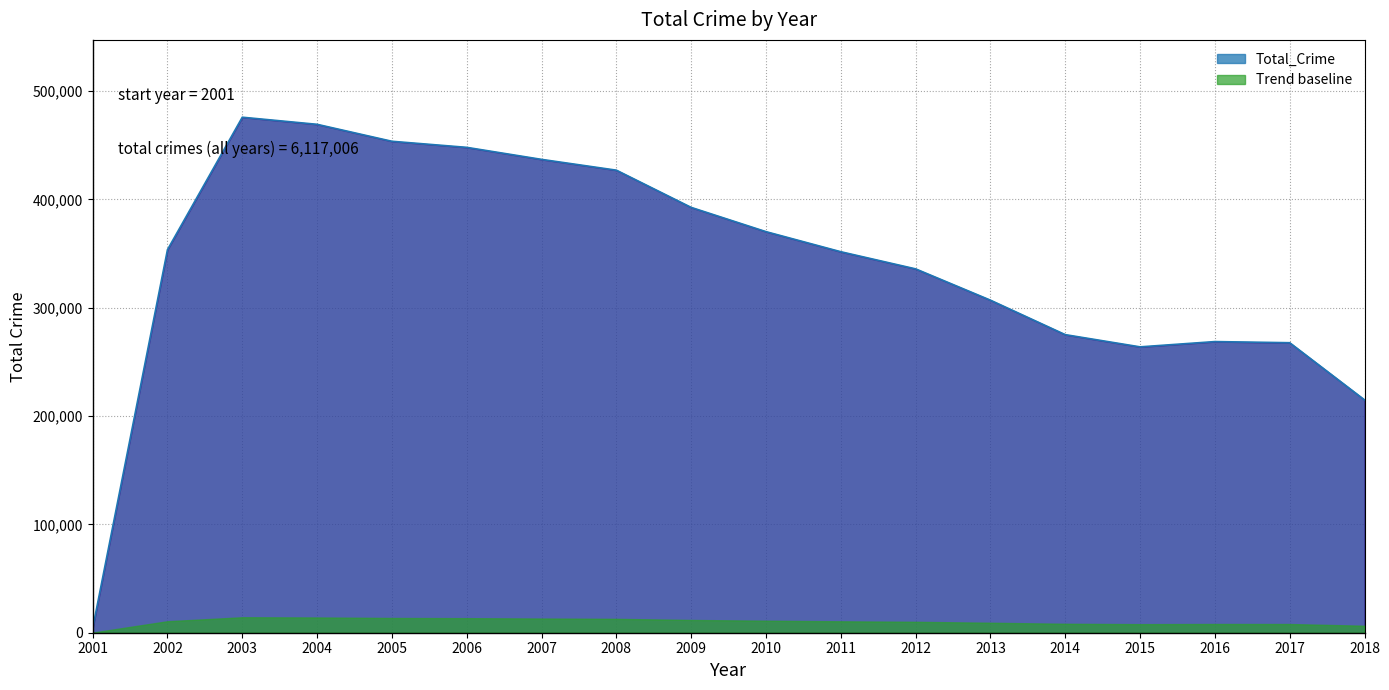

Rank the categories by value from highest to lowest.

2003, 2004, 2005, 2006, 2007, 2008, 2009, 2010, 2002, 2011, 2012, 2013, 2014, 2016, 2017, 2015, 2018, 2001